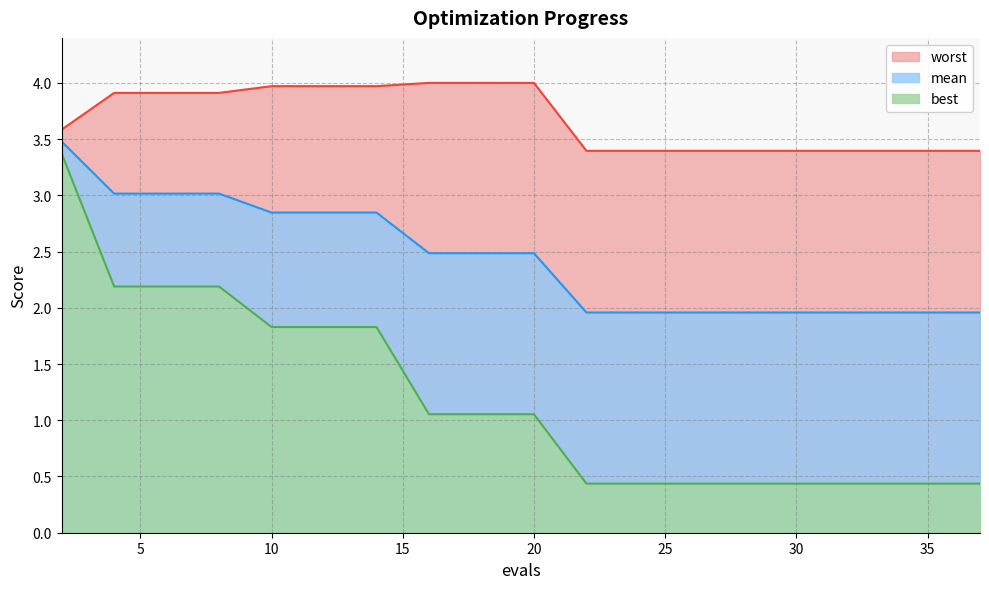

At which label is best closest to 1?

16